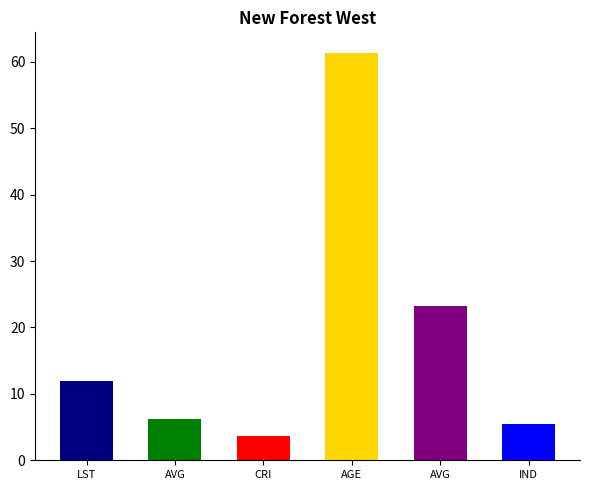

The value of CRIME_RATE at 3 is 3.9. True or false?

True